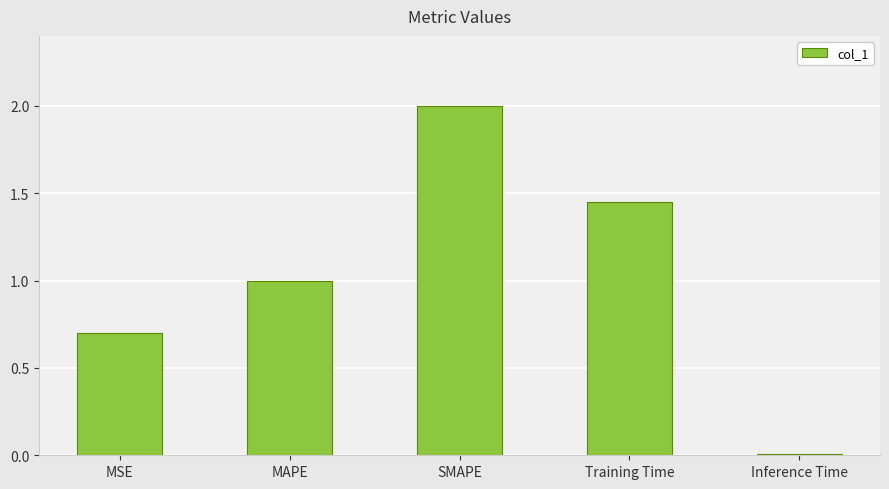

What is the sum of the values at Inference Time and MSE?

0.7